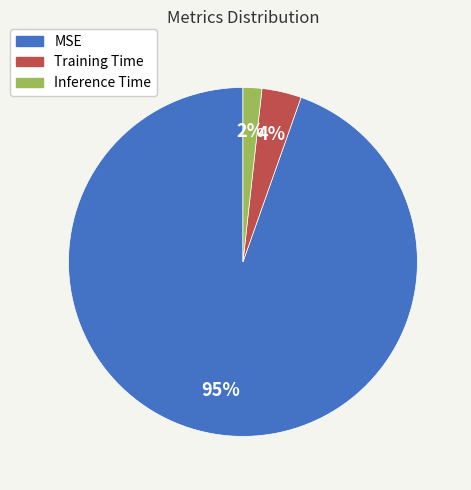

True or false: Training Time accounts for 14% of the total.

False